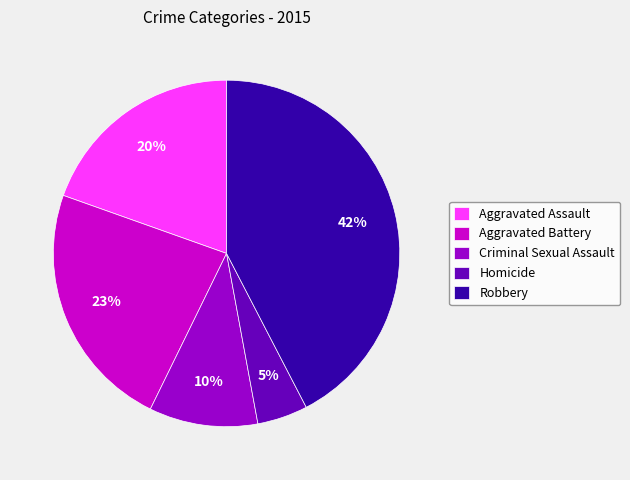

To the nearest percent, what percentage of the pie is Aggravated Assault?

20%